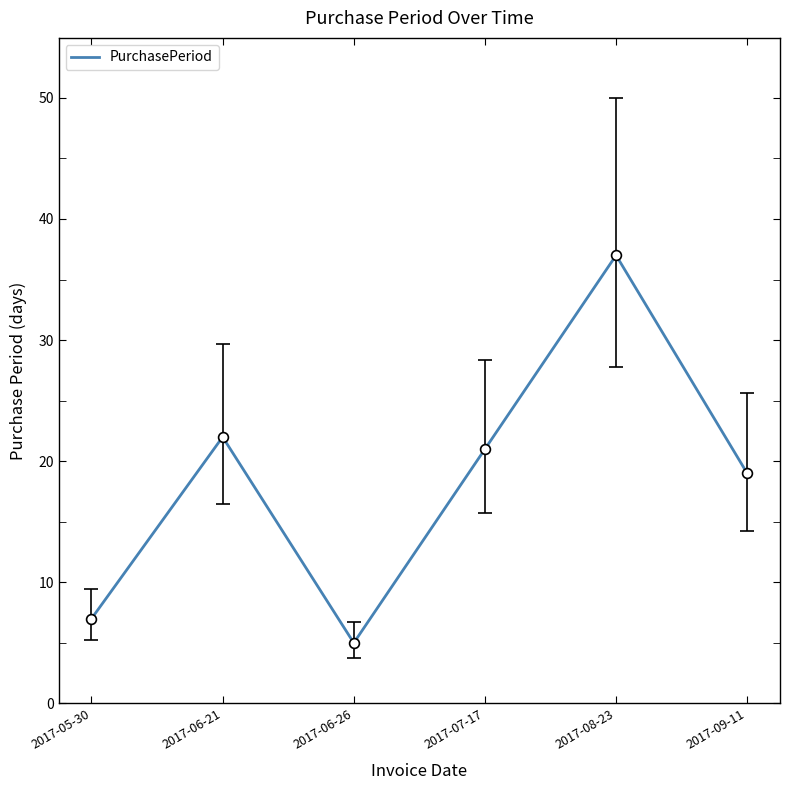

What is the change in value from 2017-06-26 to 2017-07-17?

+16